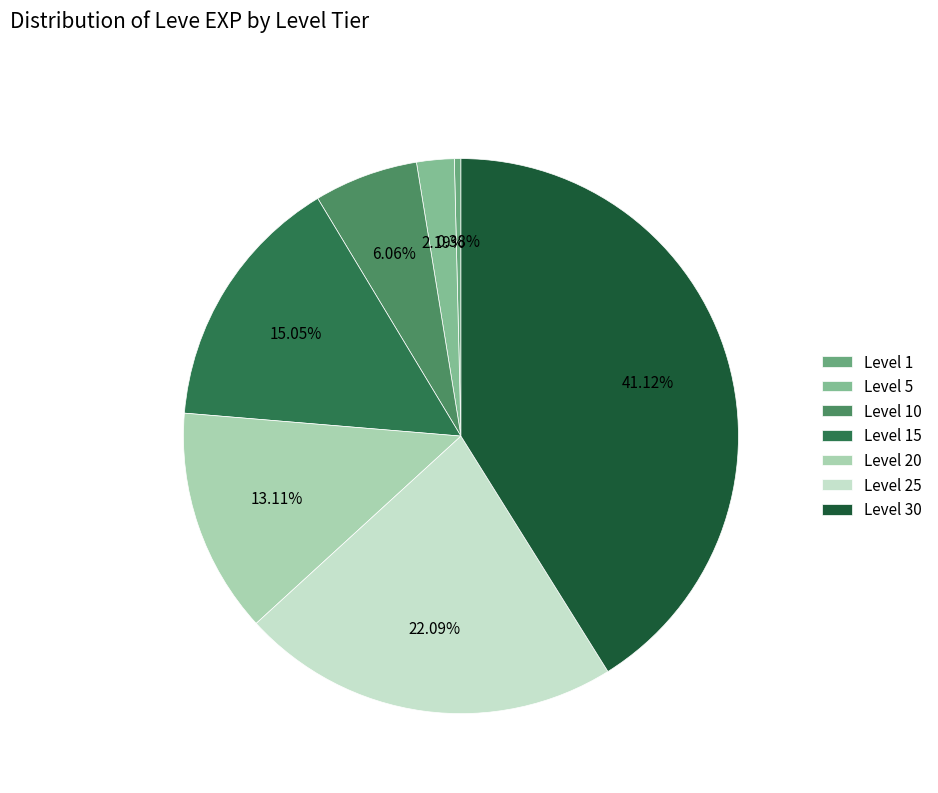

Is it true that Level 1 is 12% of the pie?

False